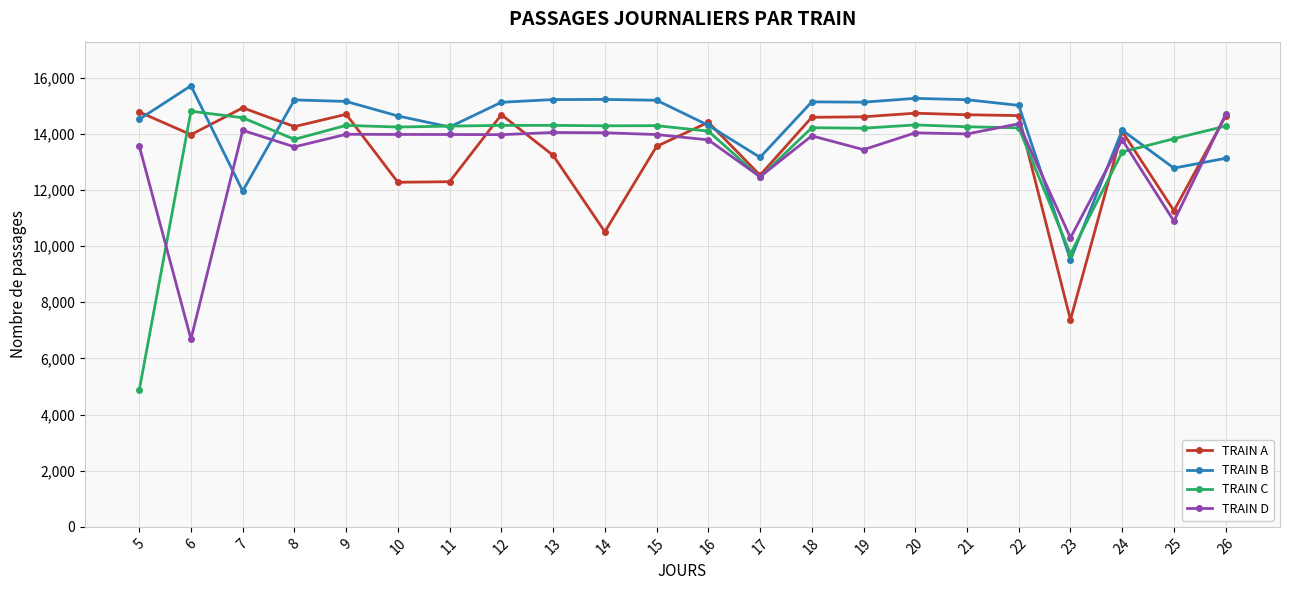

What is the difference between the second highest and minimum values in the TRAIN C series?

9709